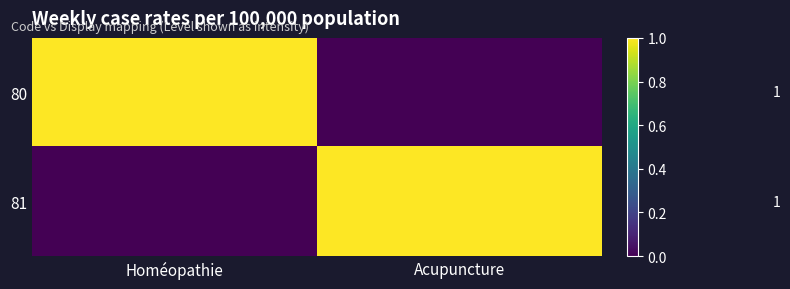

What is the sum of the 80 values at Homéopathie and Acupuncture?

1